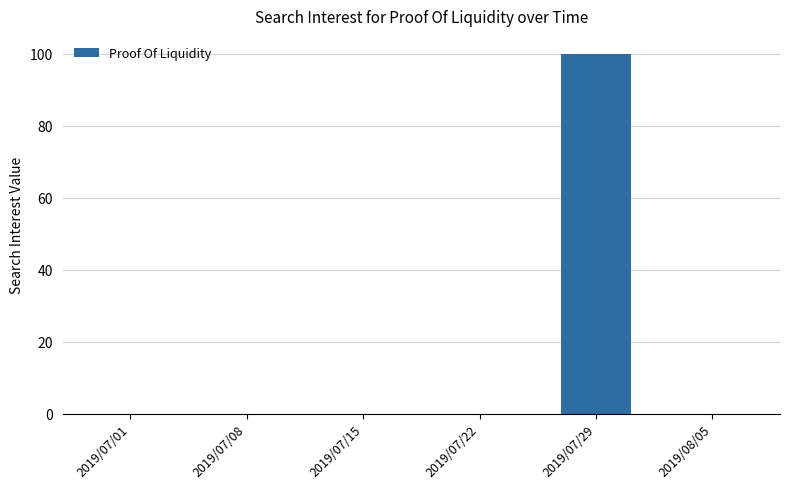

The value at 2019/07/29 is 70. True or false?

False